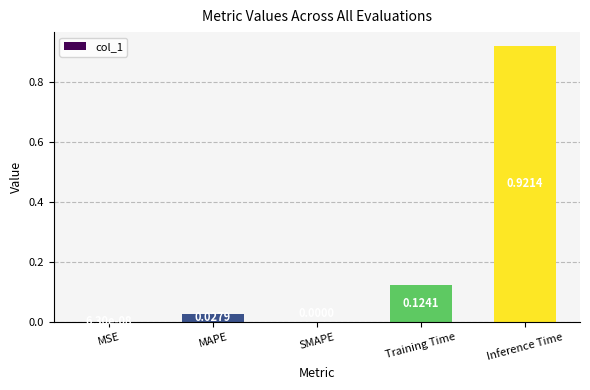

What is the sum of all values?

1.1